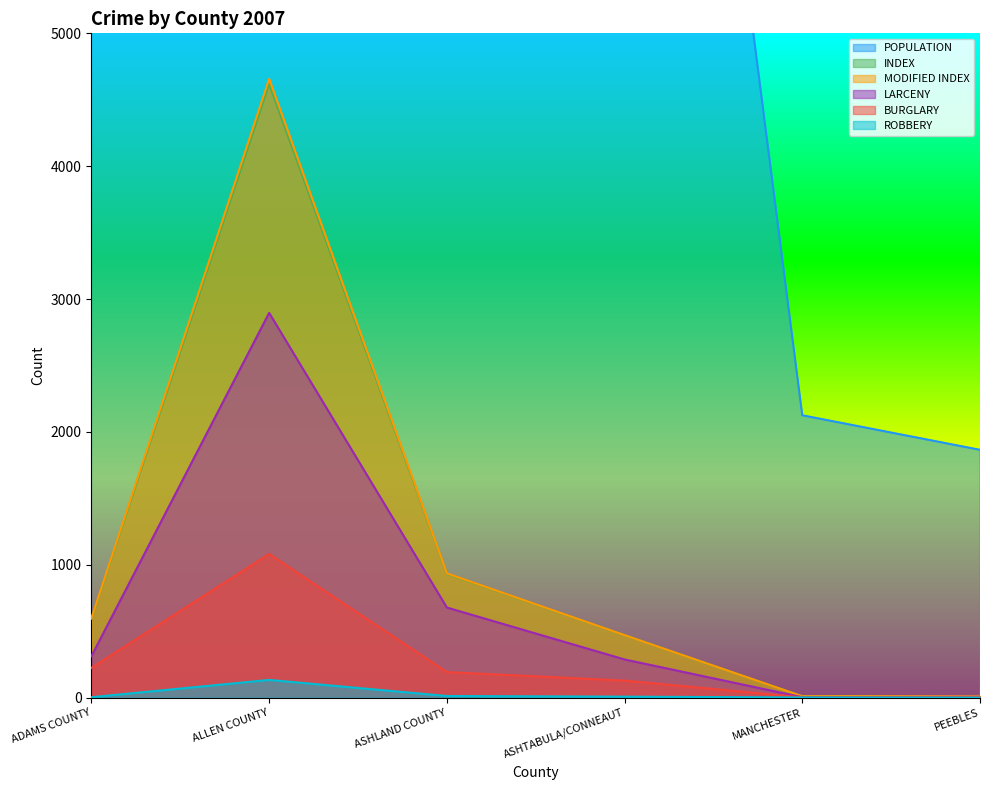

Reading left to right, list all the values displayed in this chart.

POPULATION: 28610	96473	54893	12573	2125	1865
INDEX: 594	4619	932	470	10	12
MODIFIED INDEX: 598	4657	935	470	10	12
LARCENY: 312	2896	678	287	3	7
BURGLARY: 224	1081	192	128	2	4
ROBBERY: 3	133	12	7	1	0